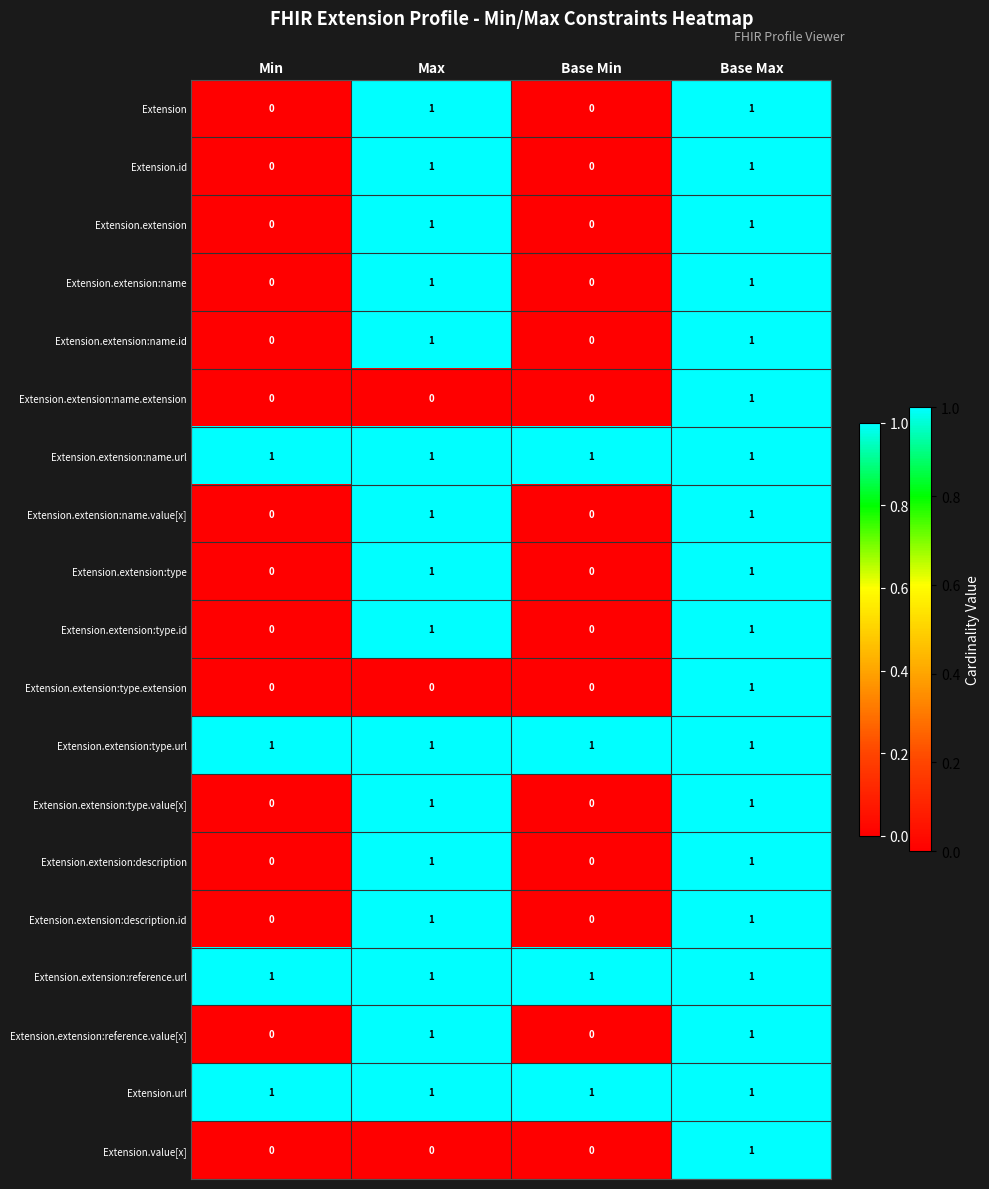

What is the total value across all series at Max?

16